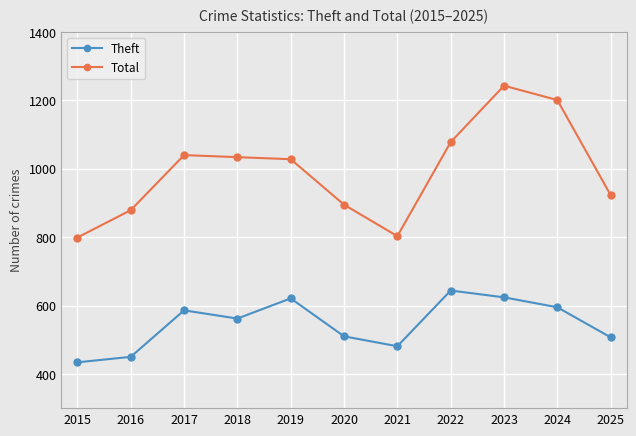

List the series in order of their overall mean, lowest first.

Theft, Total